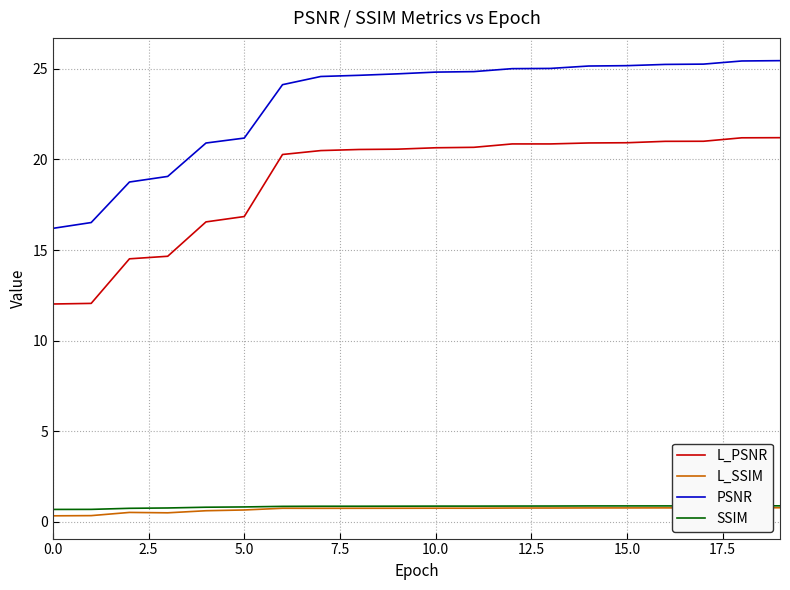

What is the maximum value shown in the chart?

25.4